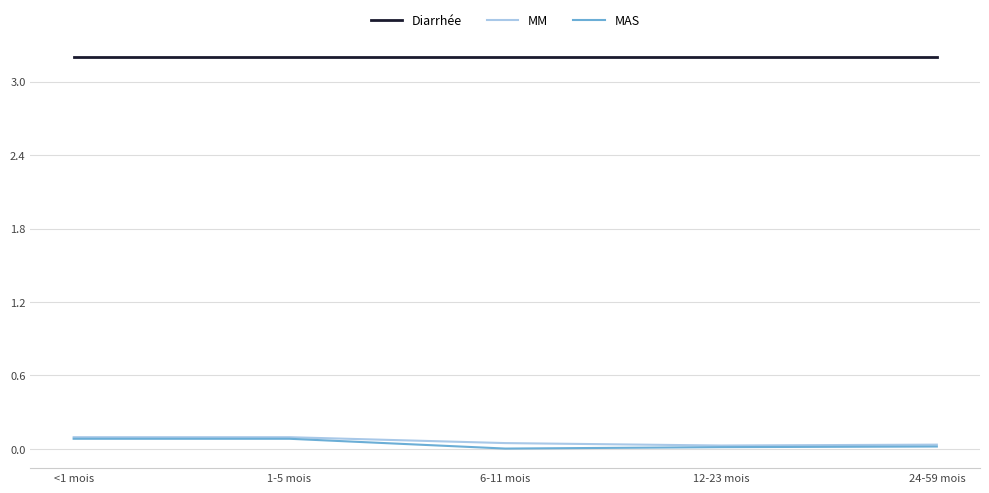

Which series has the largest total across all categories?

Diarrhée